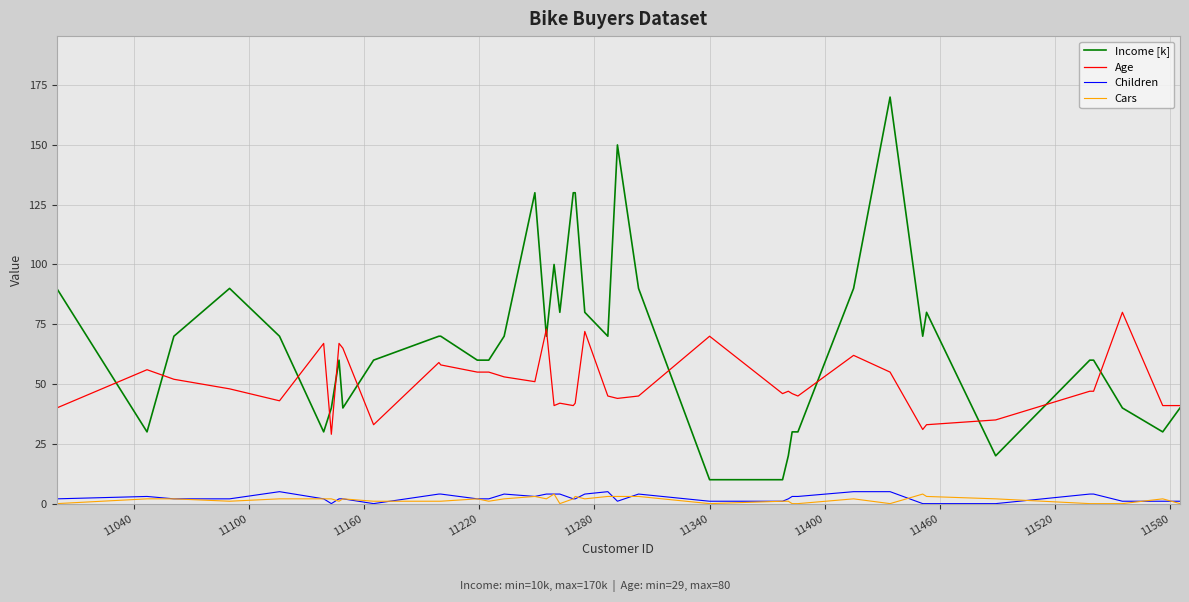

Which series has the largest total across all categories?

Income [k]